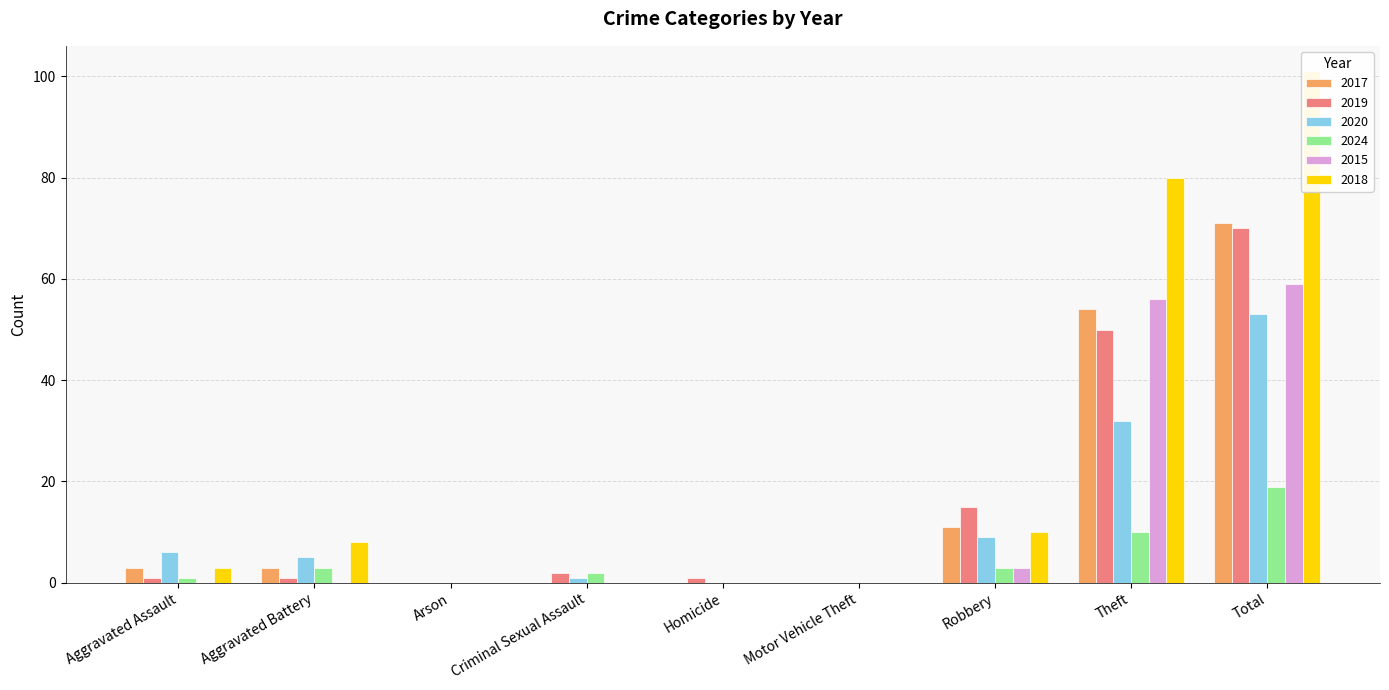

How many bars are there in each group?

6